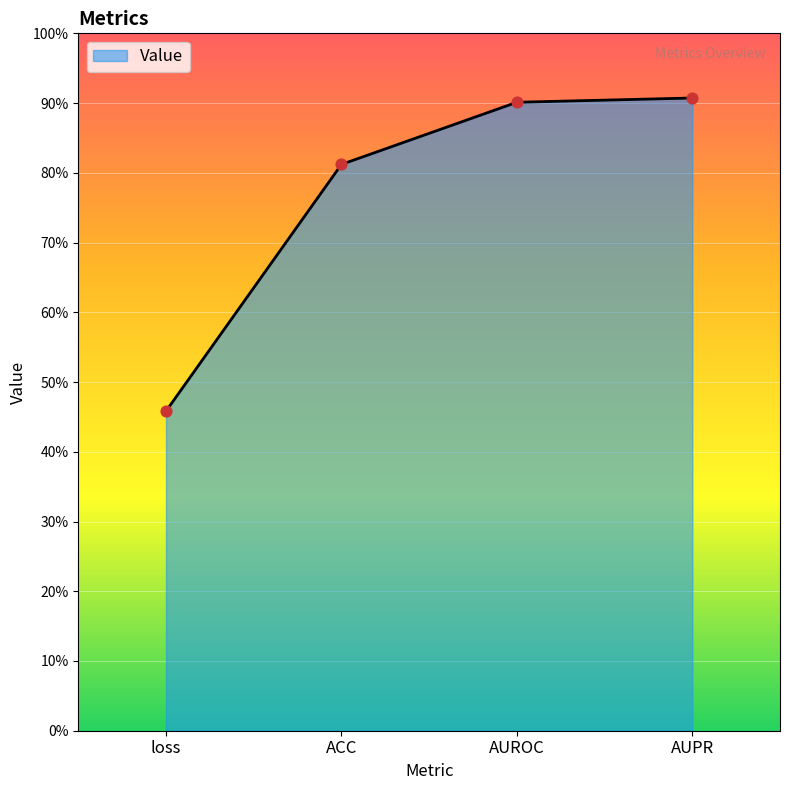

What is the change in value from ACC to AUPR?

+0.1